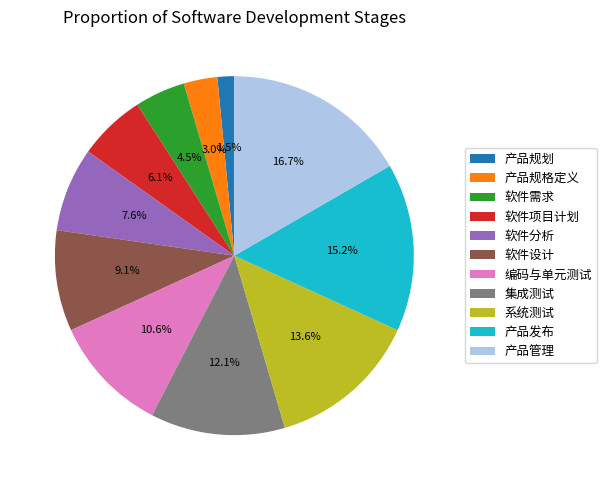

How many segments does this pie chart have?

11